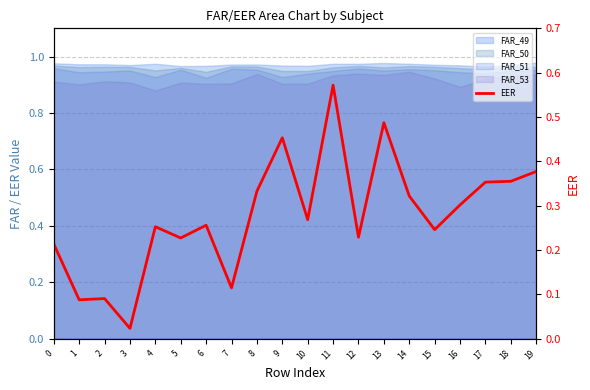

Reading left to right, list all the values displayed in this chart.

0=0.2	1=0.1	2=0.1	3=0.0	4=0.3	5=0.2	6=0.3	7=0.1	8=0.3	9=0.5	10=0.3	11=0.6	12=0.2	13=0.5	14=0.3	15=0.2	16=0.3	17=0.4	18=0.4	19=0.4